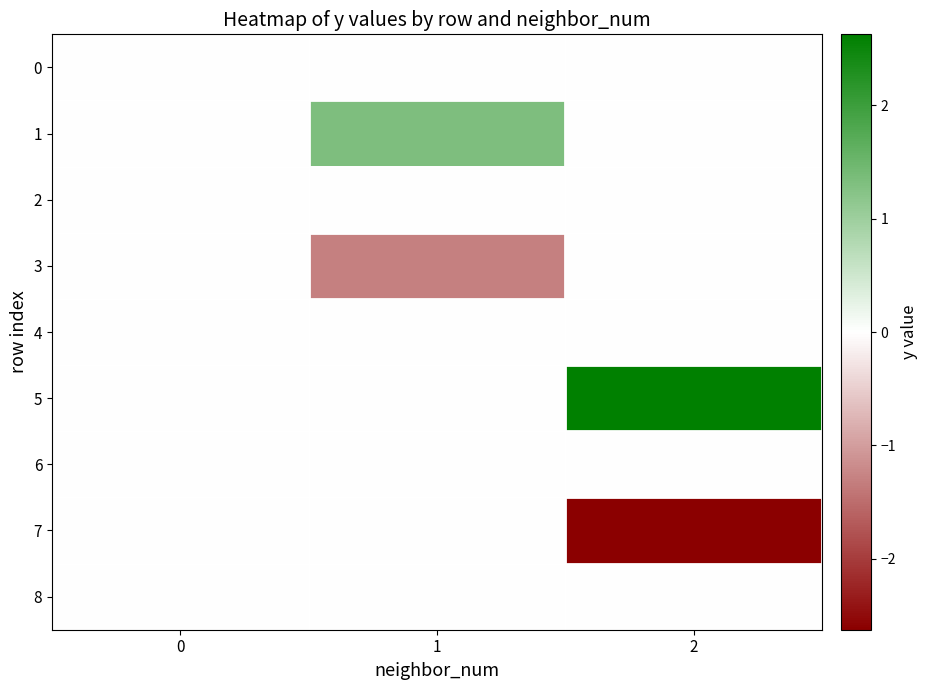

At which category does the chart reach its peak across all series?

2